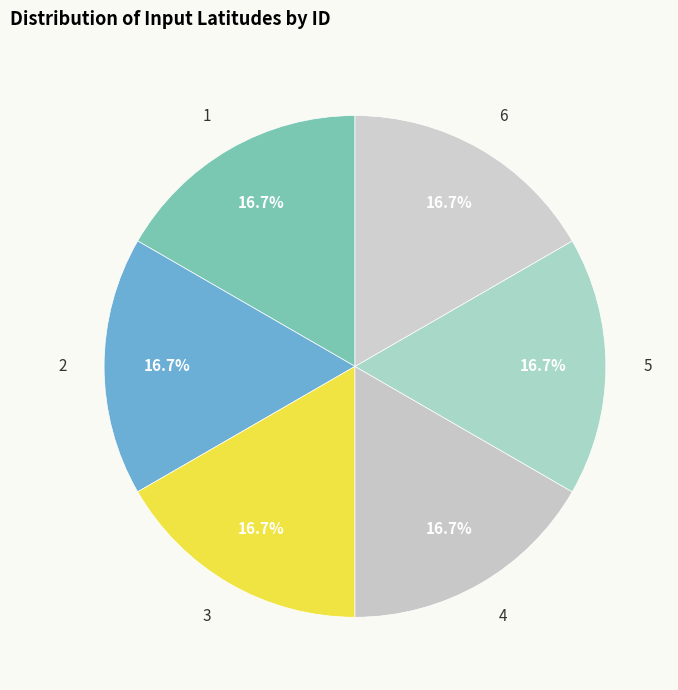

How many slices are in this pie chart?

6